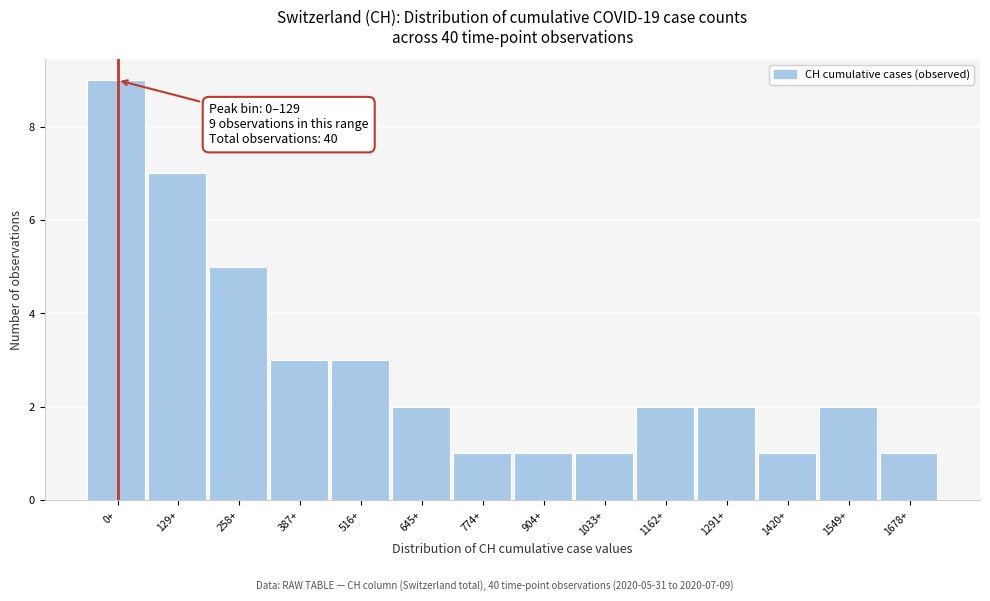

Reading left to right, list all the values displayed in this chart.

9	7	5	3	3	2	1	1	1	2	2	1	2	1